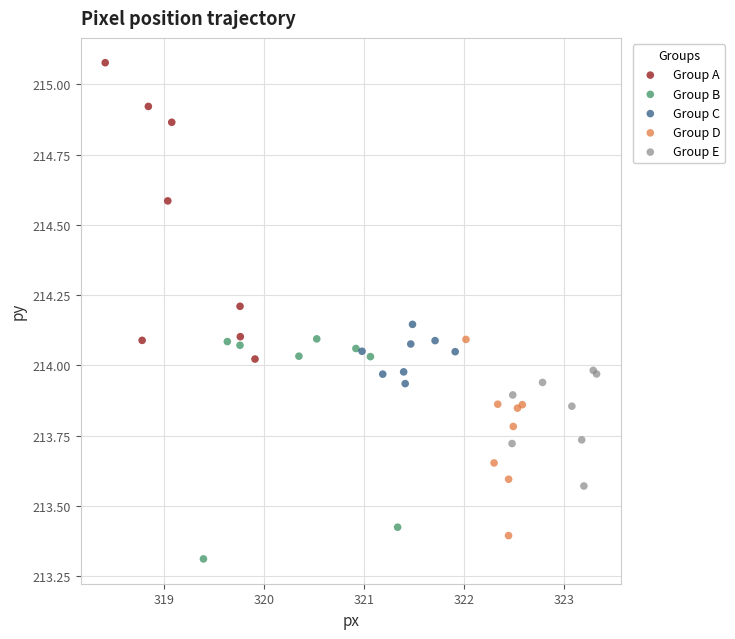

Which series contains the highest Y value?

Group A